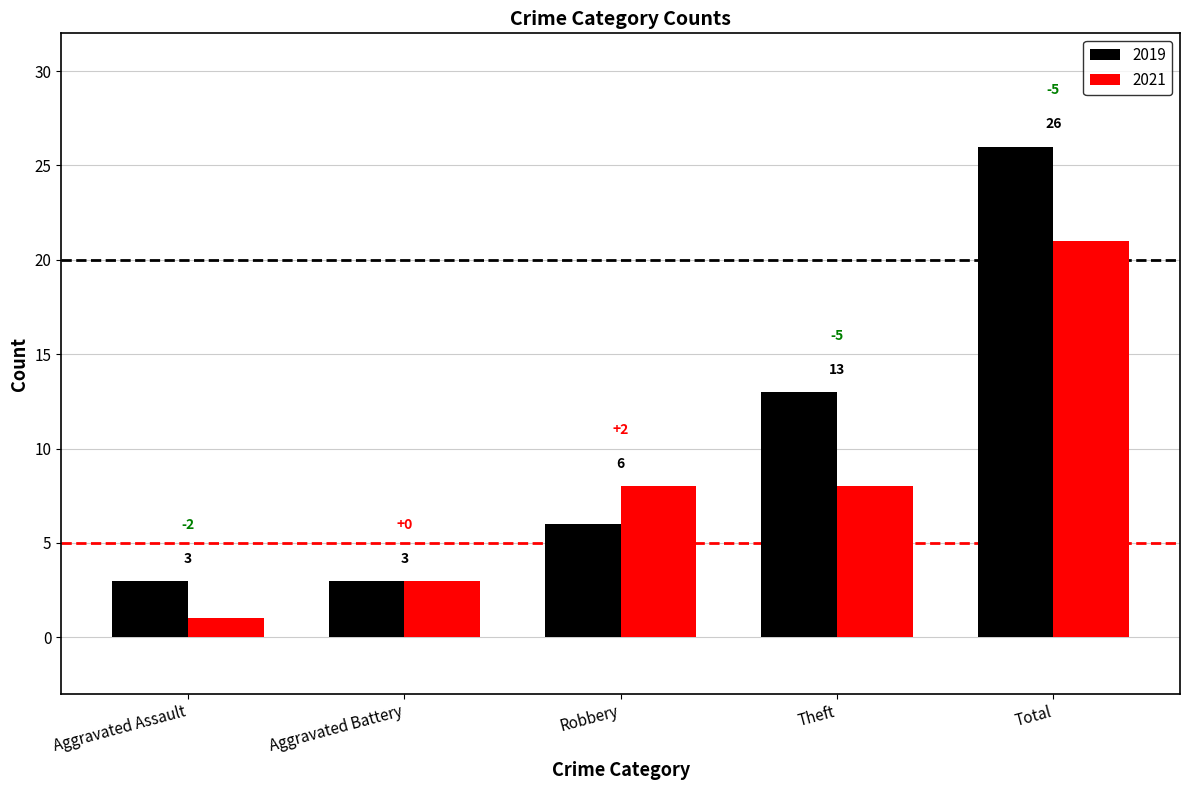

At Aggravated Assault, list the series in order from largest to smallest.

2019, 2021